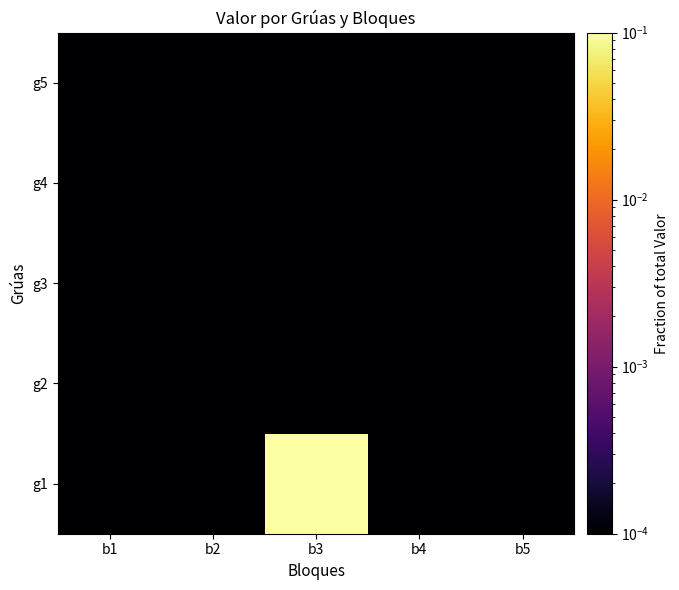

Which series has the largest total across all categories?

g1